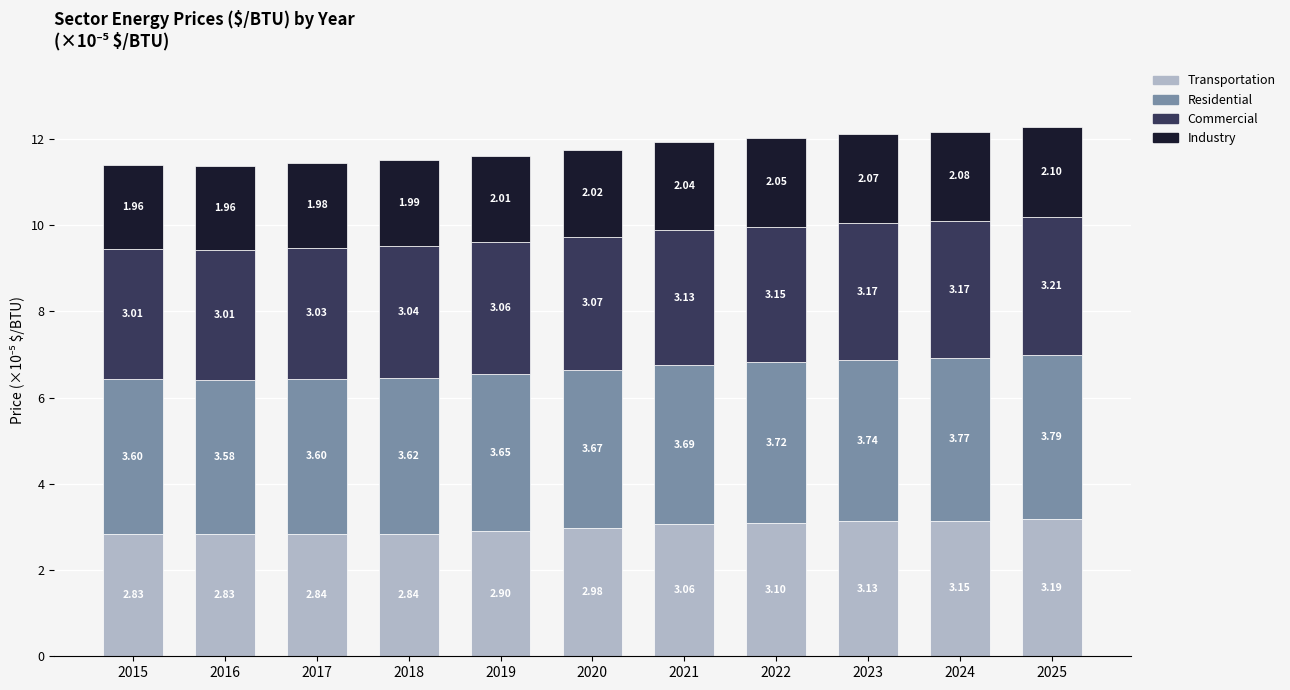

What is the total value across all series at 2021?

11.9